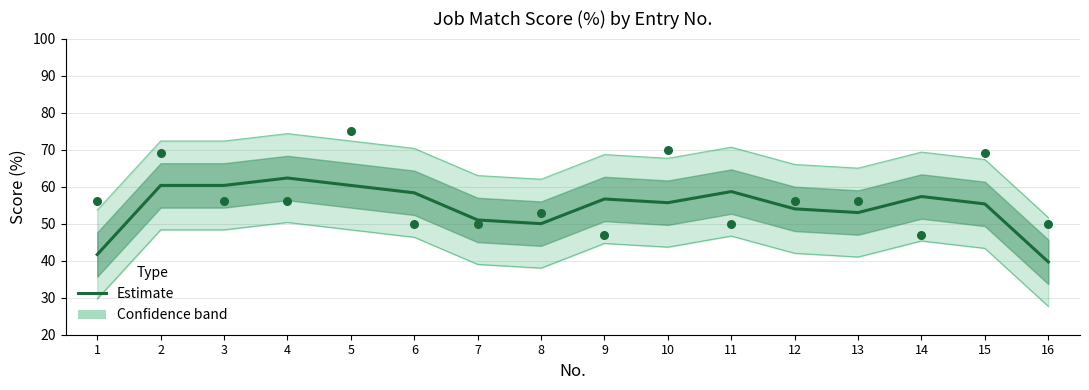

What is the ratio of the value at 6 to the value at 3?

1.0